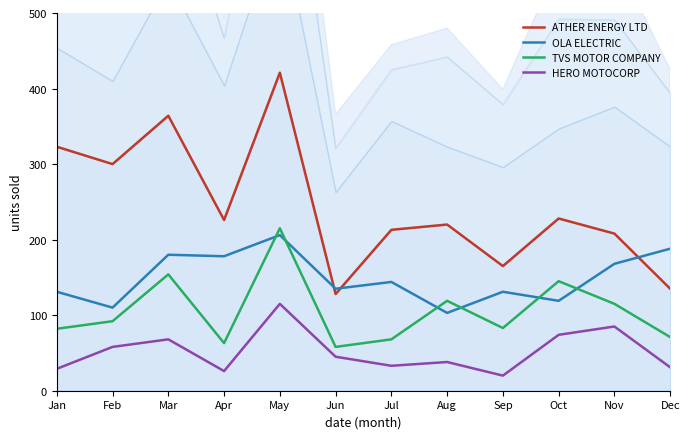

What is the average value of the HERO MOTOCORP series?

52